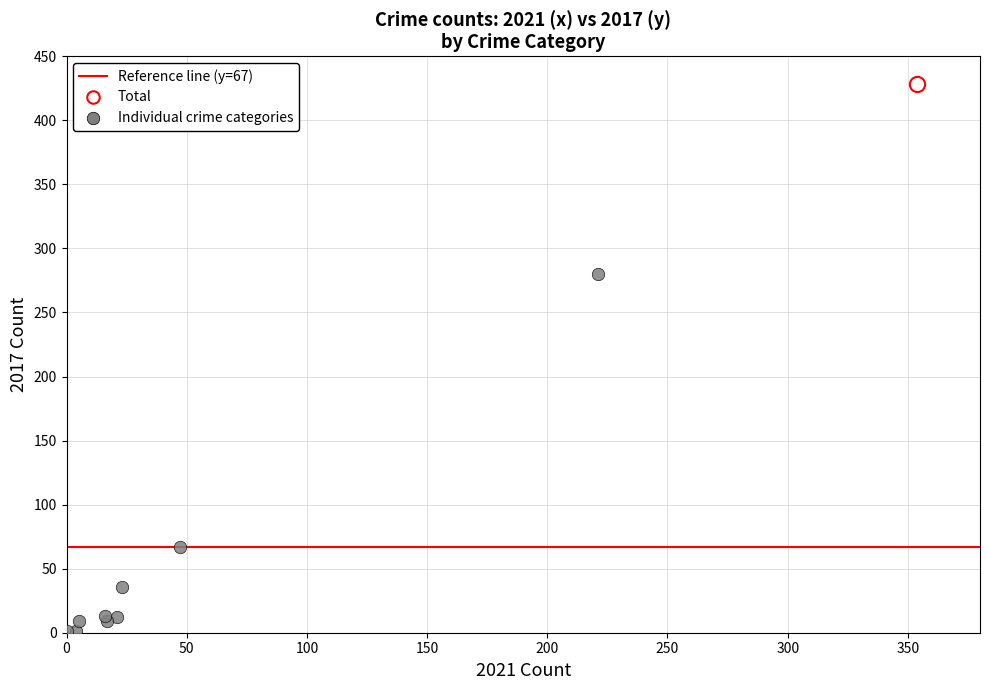

Which series contains the highest Y value?

Total